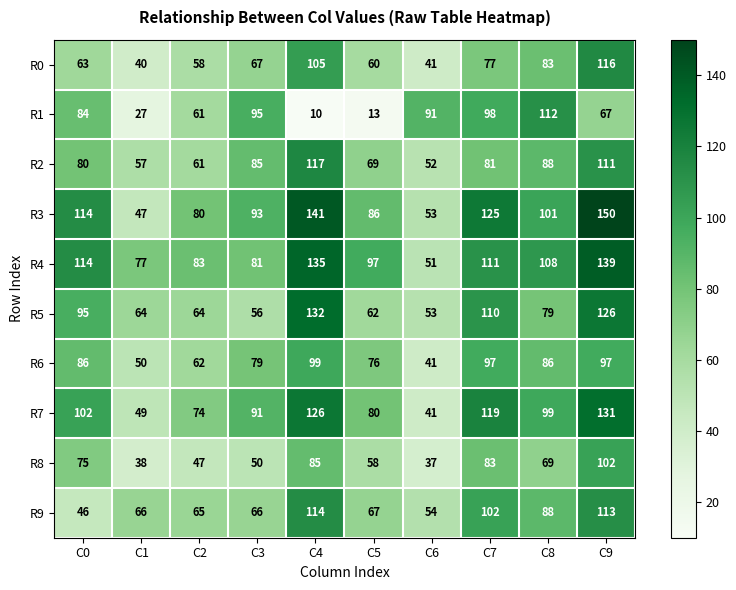

Which label corresponds to the smallest value in the chart?

C4